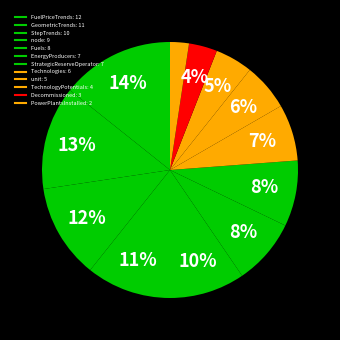

Rank the categories by value from lowest to highest.

PowerPlantsInstalled, Decommissioned, TechnologyPotentials, unit, Technologies, EnergyProducers, StrategicReserveOperator, Fuels, node, StepTrends, GeometricTrends, FuelPriceTrends